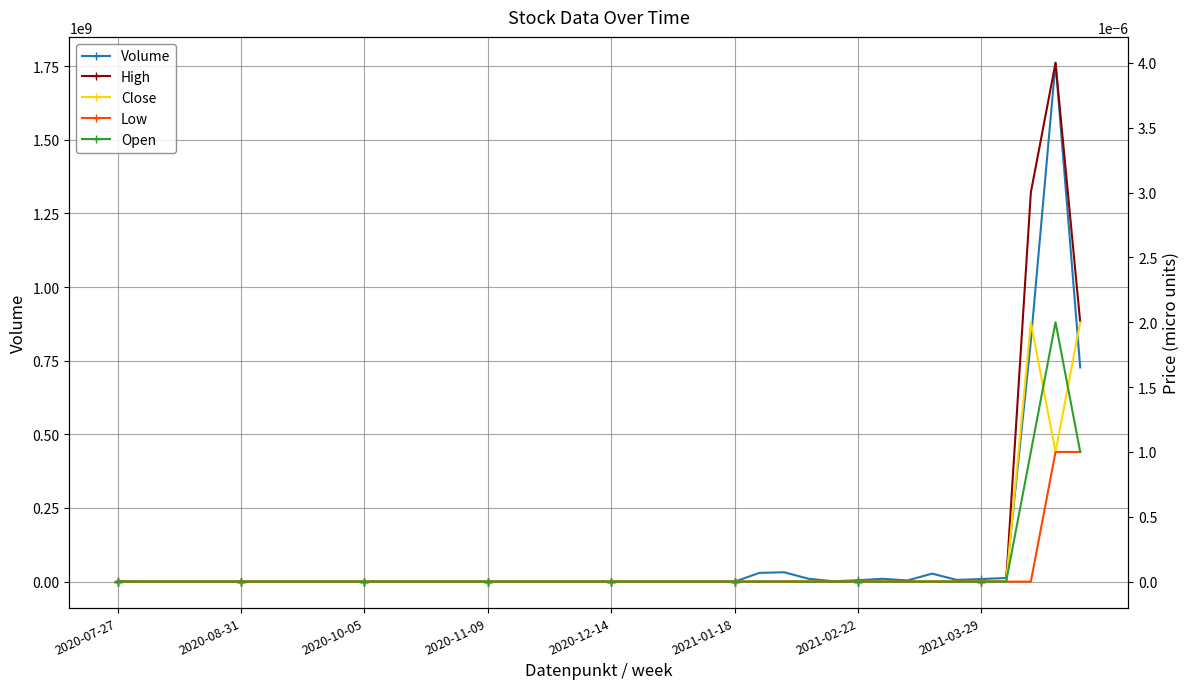

Reading right to left, transcribe all the data shown in this chart.

Volume: 726945529.0	1760948852.0	817210430.0	12509355.0	8874739.0	5848409.0	27219155.0	3945665.0	9644408.0	4685260.0	1150212.0	9744618.0	31930890.0	29631852.0	105.0	2707.0	421.0	199.0	222.0	362.0	118.0	208.0	1397.0	357.0	2295.0	1337.0	729.0	1134.0	1629.0	13905.0	28923.0	5859.0	9368.0	15169.0	219651.0	55634.0	19841.0	18144.0	221011.0	1797887.0
High: 0.0	0.0	0.0	0.0	0.0	0.0	0.0	0.0	0.0	0.0	0.0	0.0	0.0	0.0	0.0	0.0	0.0	0.0	0.0	0.0	0.0	0.0	0.0	0.0	0.0	0.0	0.0	0.0	0.0	0.0	0.0	0.0	0.0	0.0	0.0	0.0	0.0	0.0	0.0	0.0
Close: 0.0	0.0	0.0	0.0	0.0	0.0	0.0	0.0	0.0	0.0	0.0	0.0	0.0	0.0	0.0	0.0	0.0	0.0	0.0	0.0	0.0	0.0	0.0	0.0	0.0	0.0	0.0	0.0	0.0	0.0	0.0	0.0	0.0	0.0	0.0	0.0	0.0	0.0	0.0	0.0
Low: 0.0	0.0	0.0	0.0	0.0	0.0	0.0	0.0	0.0	0.0	0.0	0.0	0.0	0.0	0.0	0.0	0.0	0.0	0.0	0.0	0.0	0.0	0.0	0.0	0.0	0.0	0.0	0.0	0.0	0.0	0.0	0.0	0.0	0.0	0.0	0.0	0.0	0.0	0.0	0.0
Open: 0.0	0.0	0.0	0.0	0.0	0.0	0.0	0.0	0.0	0.0	0.0	0.0	0.0	0.0	0.0	0.0	0.0	0.0	0.0	0.0	0.0	0.0	0.0	0.0	0.0	0.0	0.0	0.0	0.0	0.0	0.0	0.0	0.0	0.0	0.0	0.0	0.0	0.0	0.0	0.0